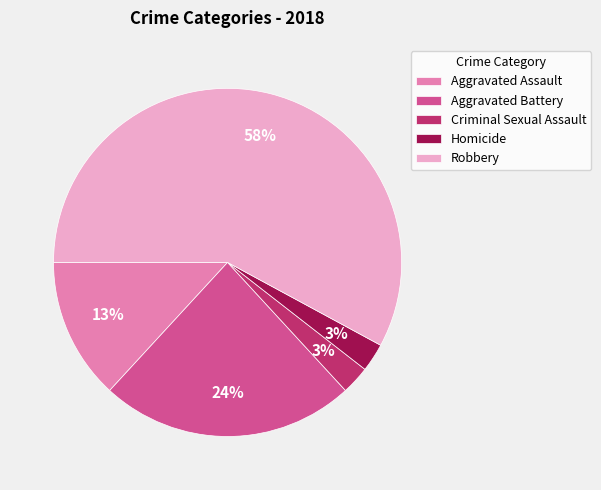

To the nearest percent, what percentage of the pie is Criminal Sexual Assault?

3%